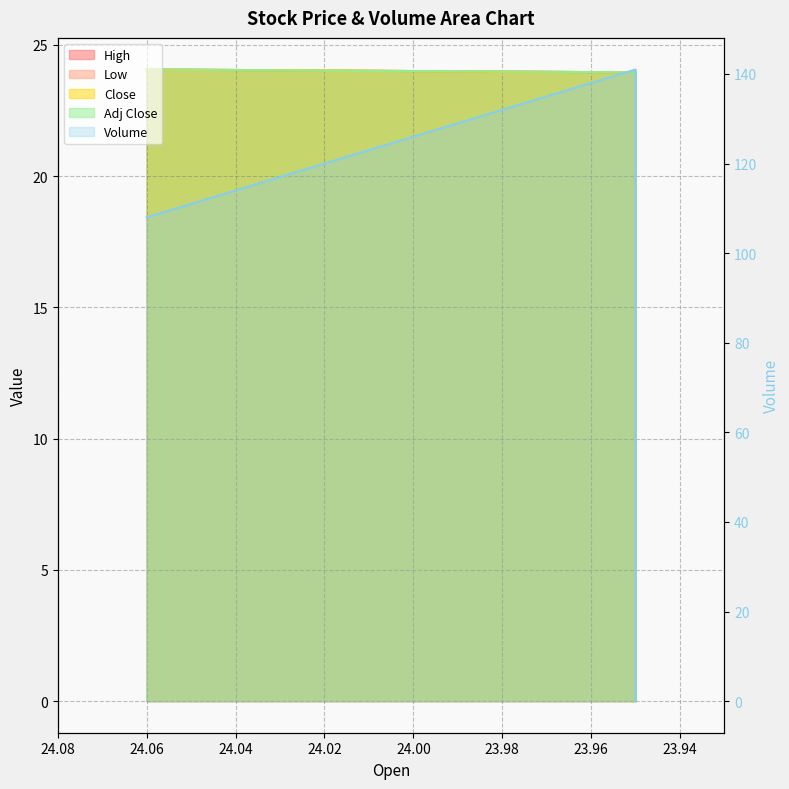

Rank the series by their maximum value, from lowest to highest.

High, Low, Close, Adj Close, Volume